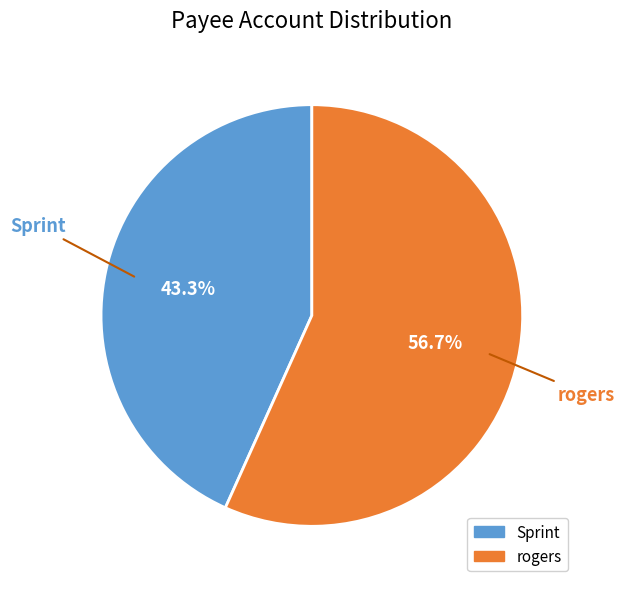

Approximately how many times larger is the value at Sprint compared to rogers?

0.8